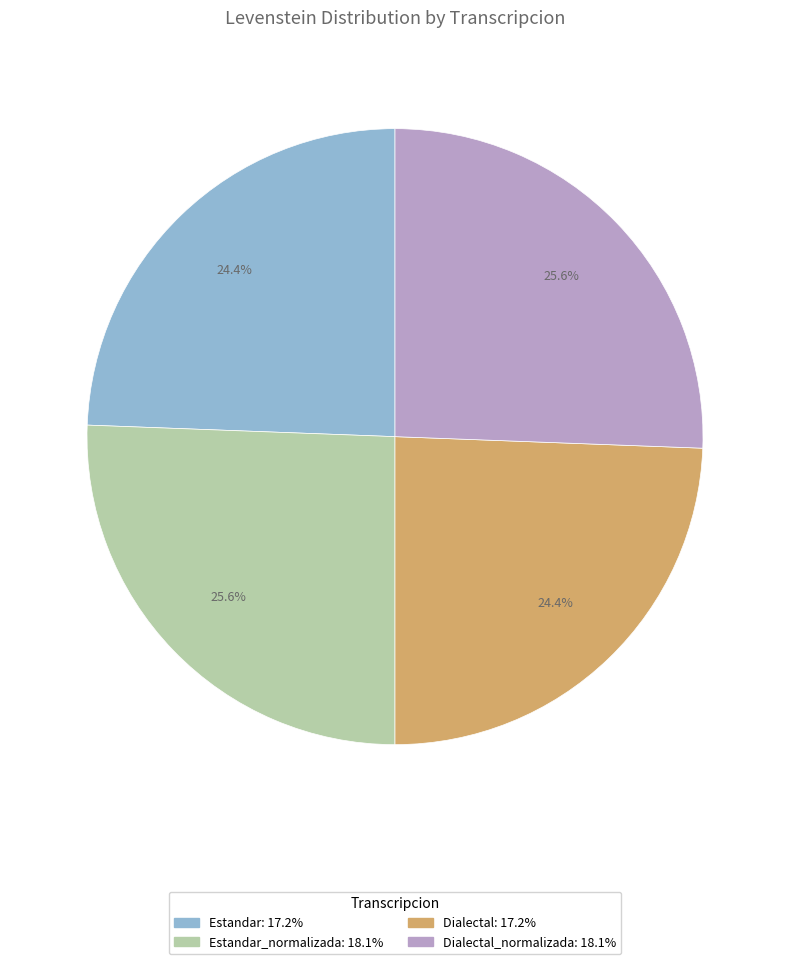

Is there any slice that represents more than half of the pie?

No